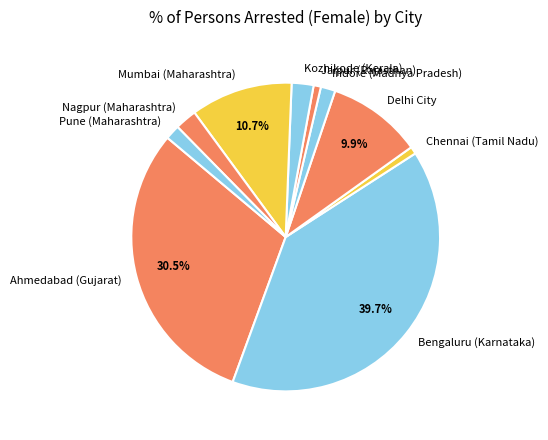

Is Indore (Madhya Pradesh) the majority of the pie?

No